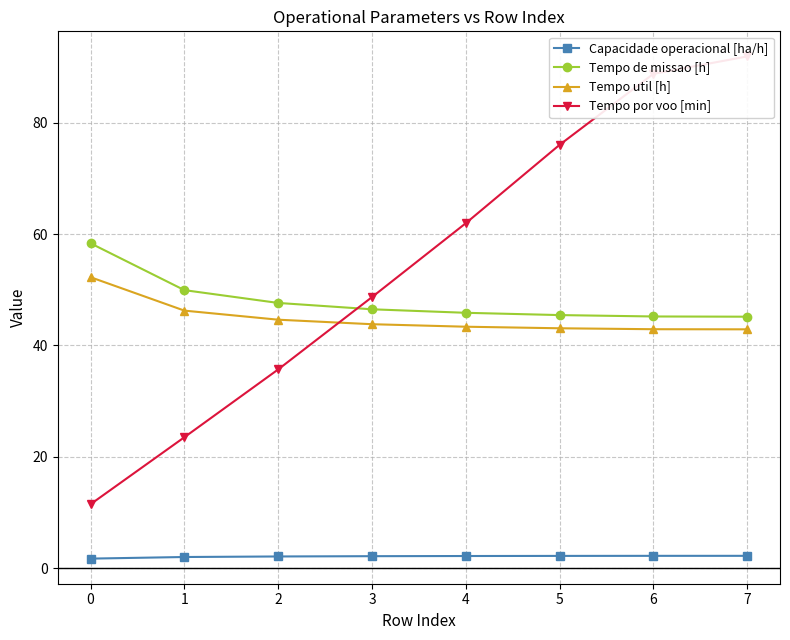

After their last crossing, which series has the higher values: Tempo por voo [min] or Tempo util [h]?

Tempo por voo [min]